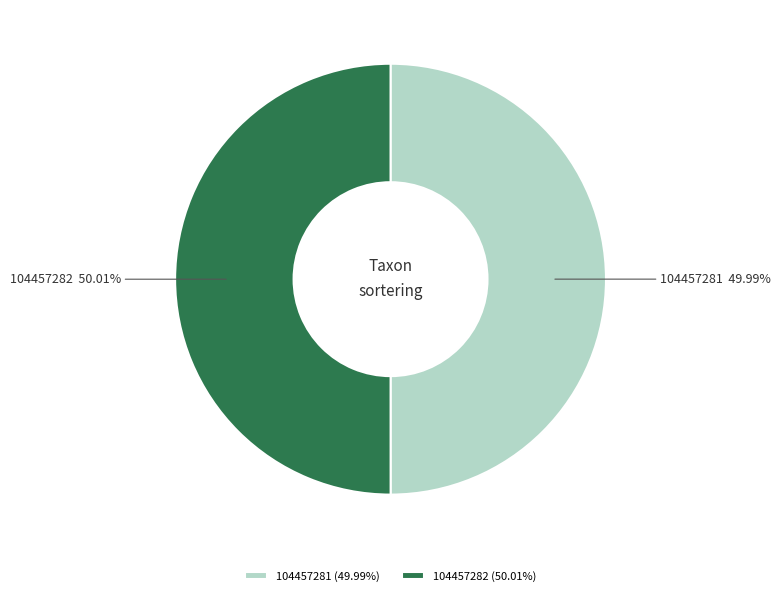

To the nearest percent, what is the average slice percentage?

50%